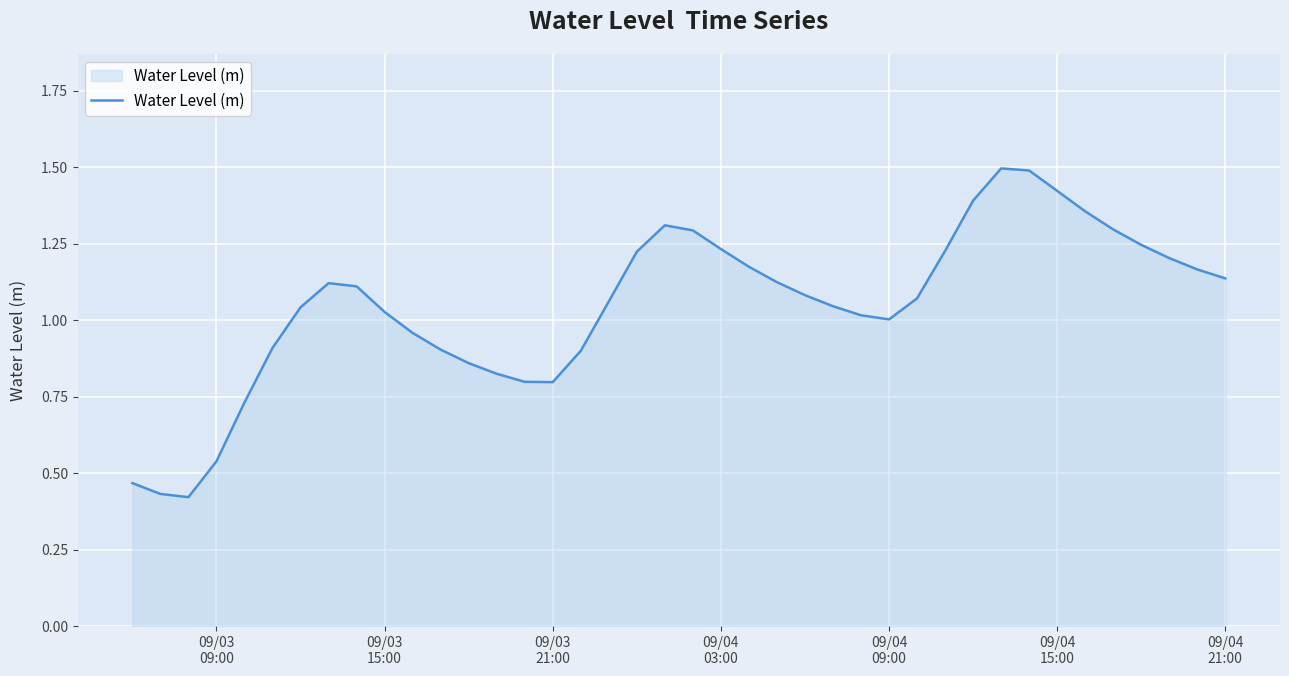

What is the maximum value shown in the chart?

1.5